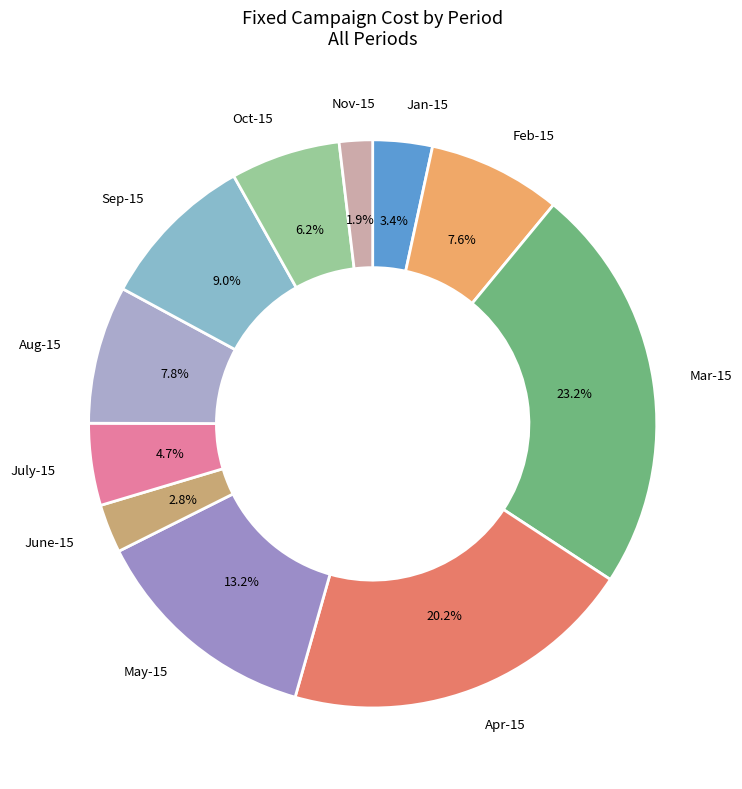

Which slice is the largest?

Mar-15